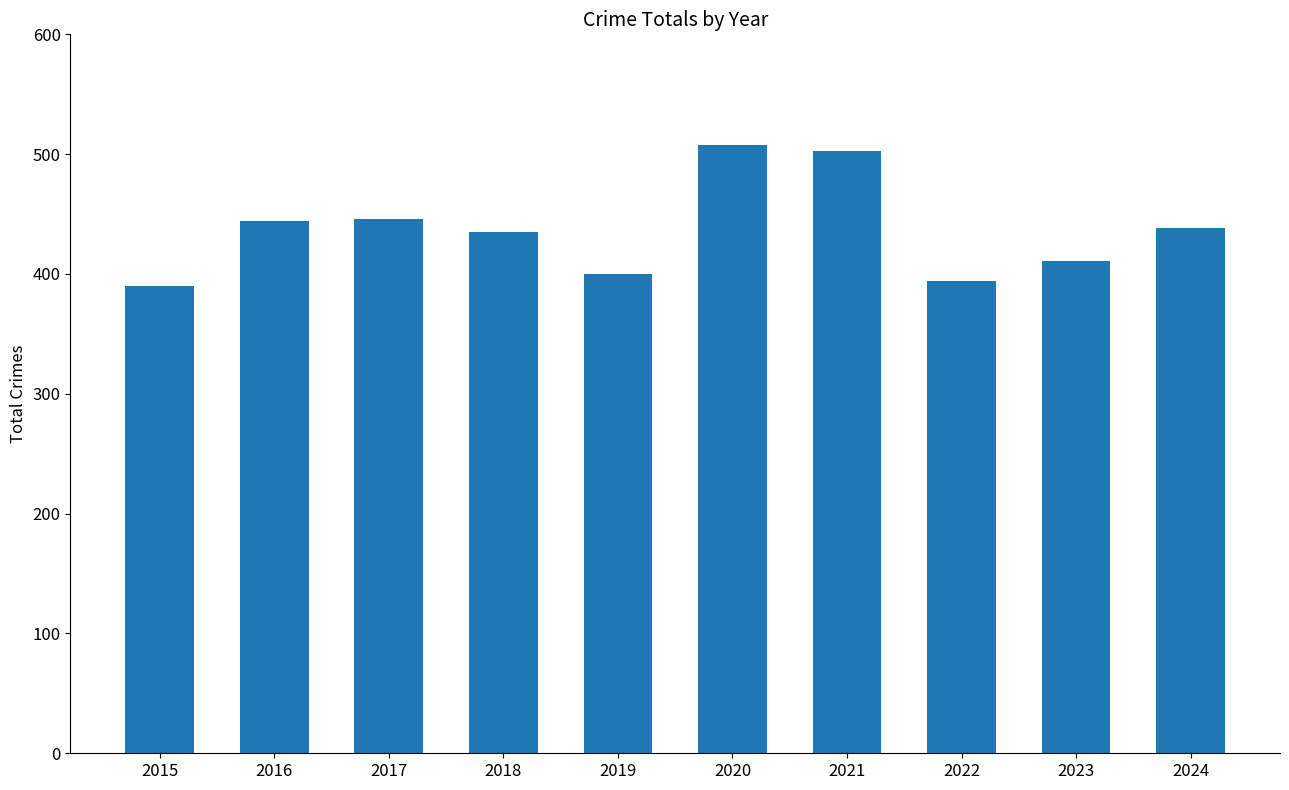

What is the change in value from 2019 to 2024?

+38